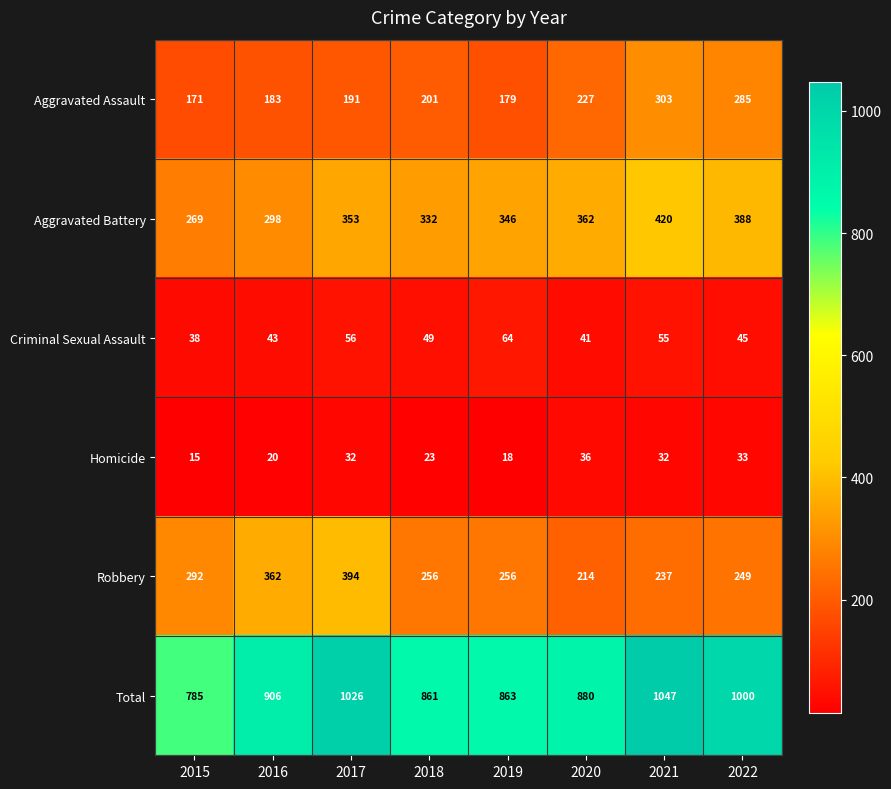

True or false: Aggravated Battery has a value of 580 at 2020.

False